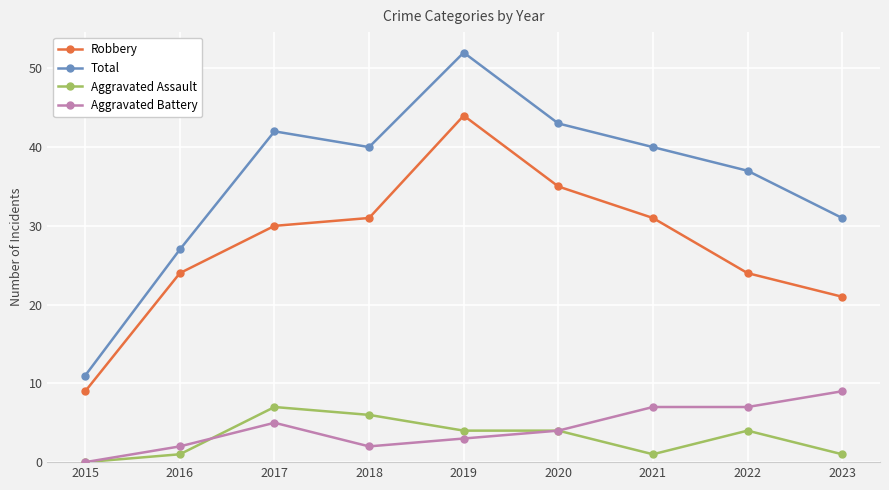

True or false: Robbery and Total cross at least once.

False